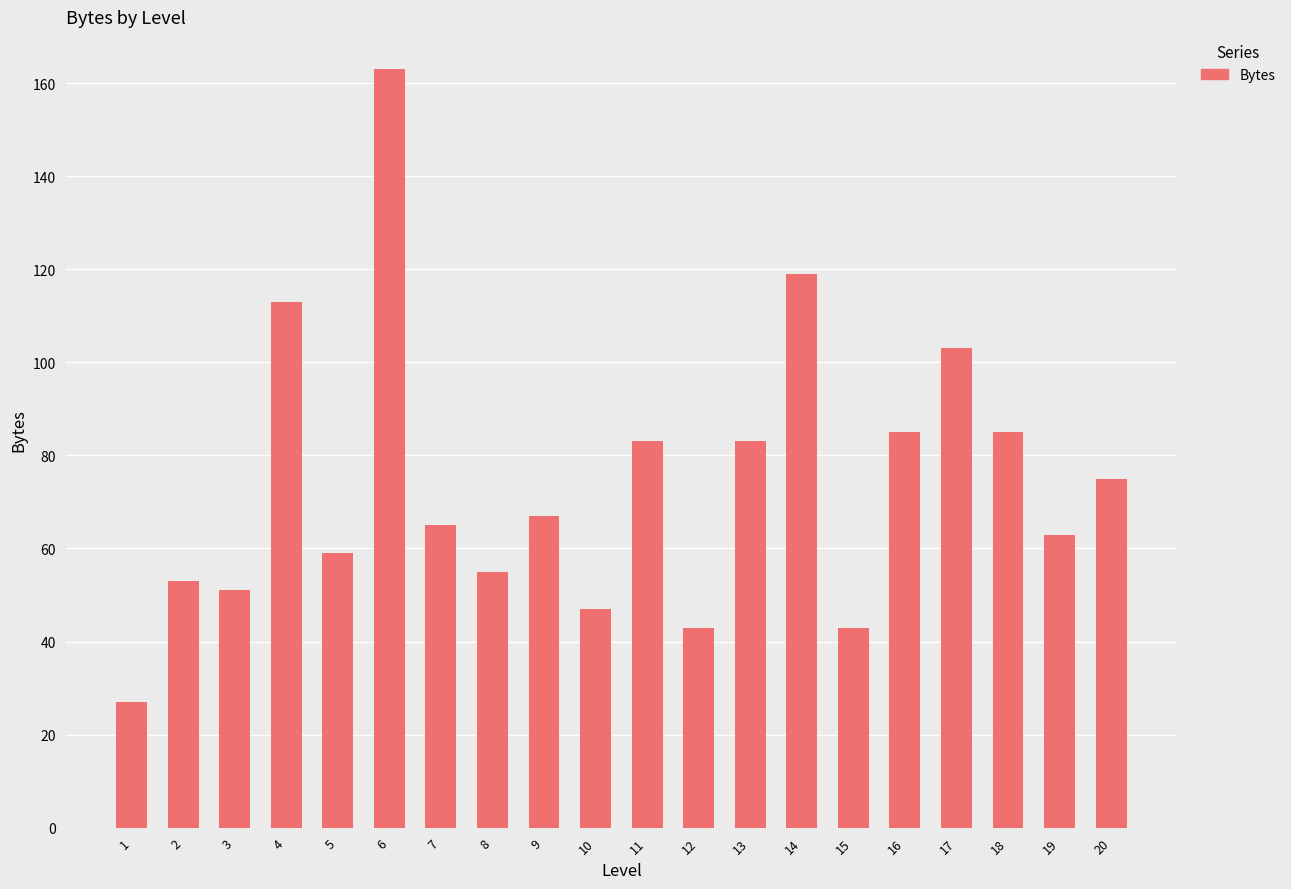

Is it true that the value at 15 is 43?

True